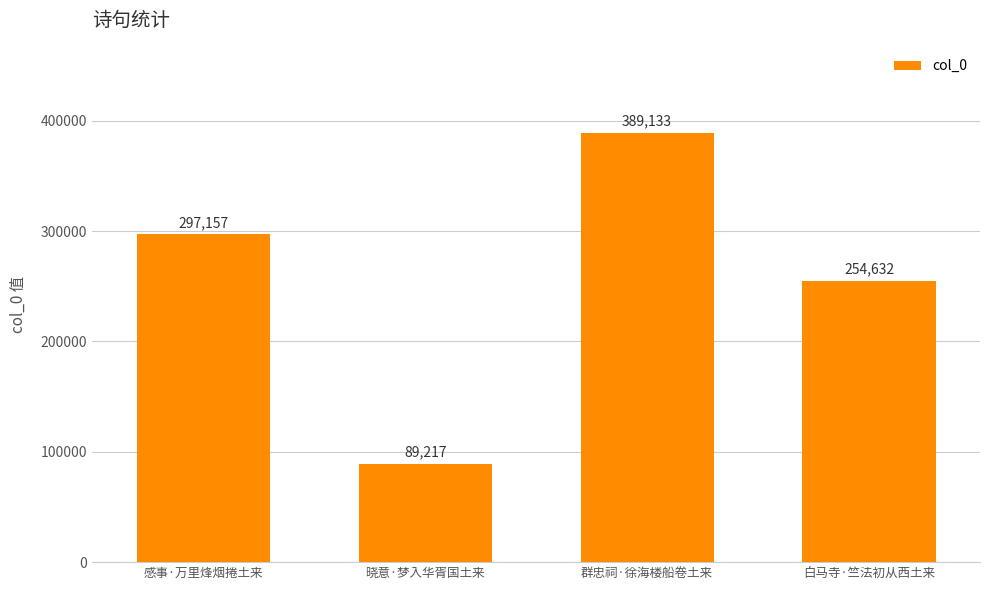

Between 群忠祠·徐海楼船卷土来 and 感事·万里烽烟捲土来, which is larger?

群忠祠·徐海楼船卷土来